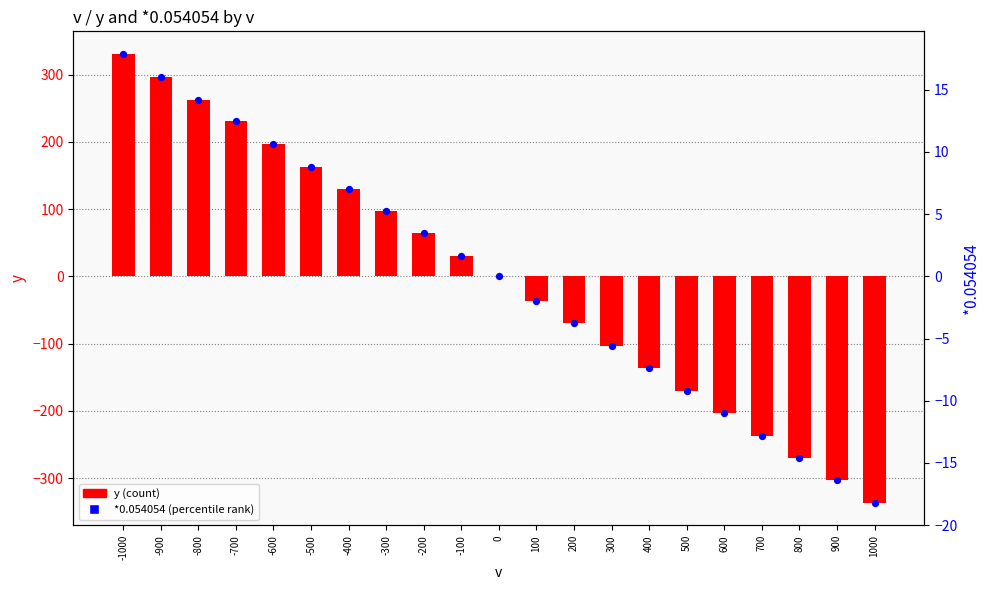

Which series has the largest Y range (max minus min)?

y (count)